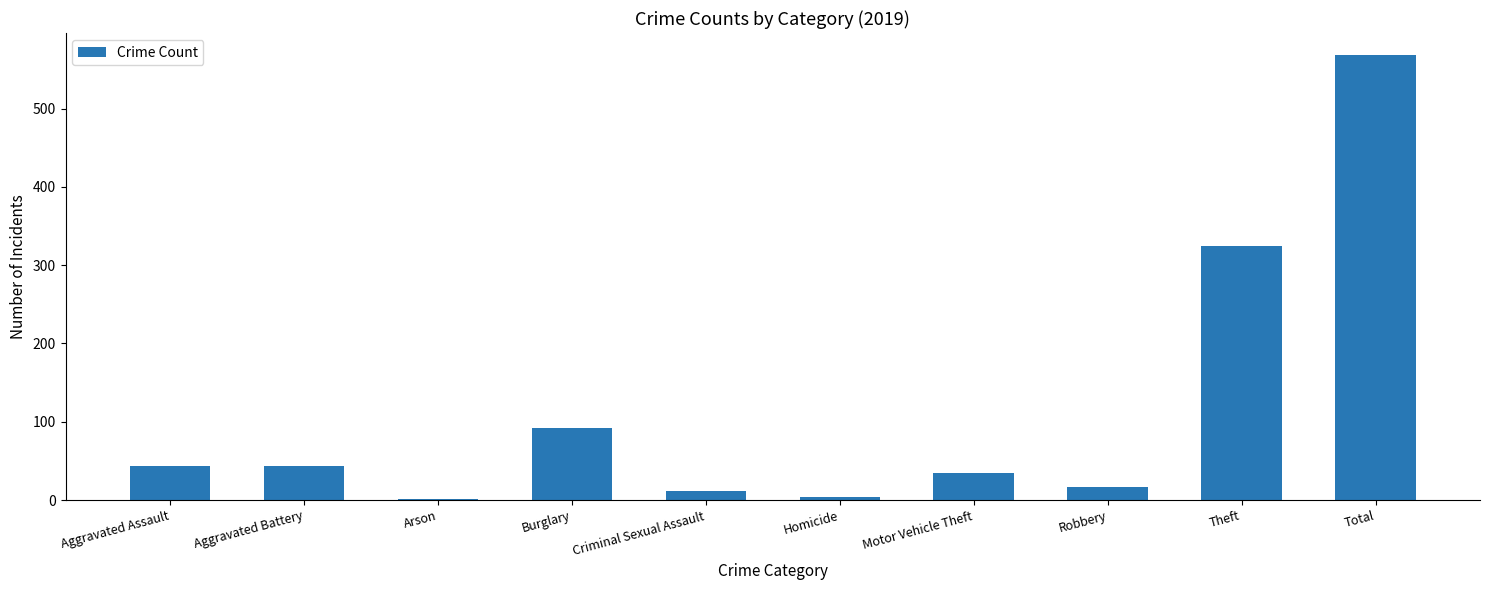

What is the sum of all values?

1140